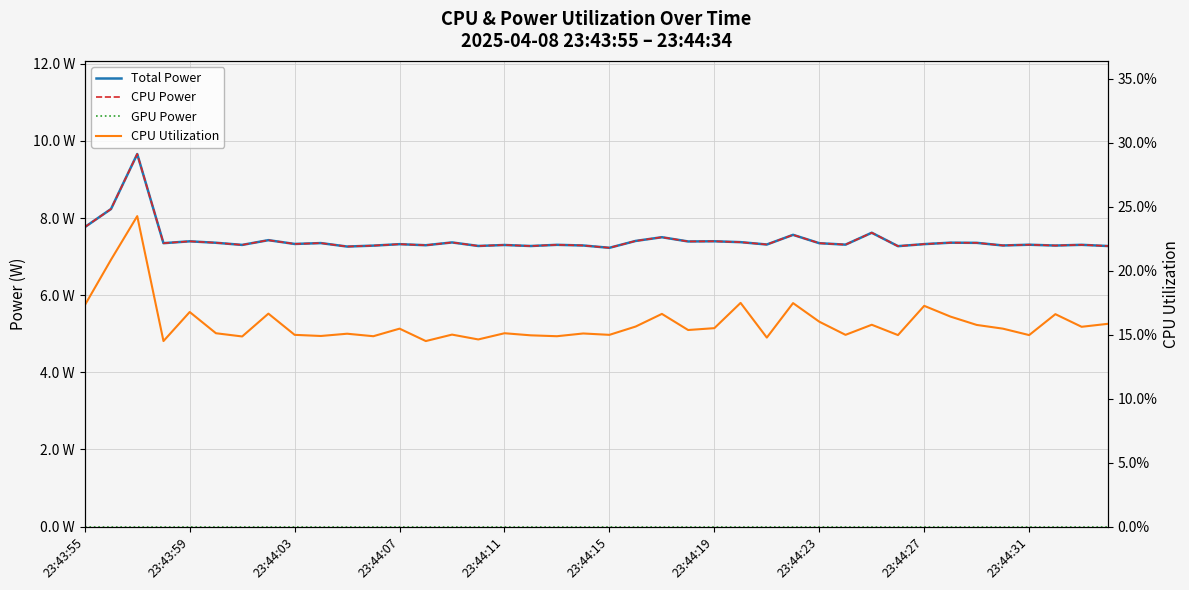

What position from the right is 38?

2